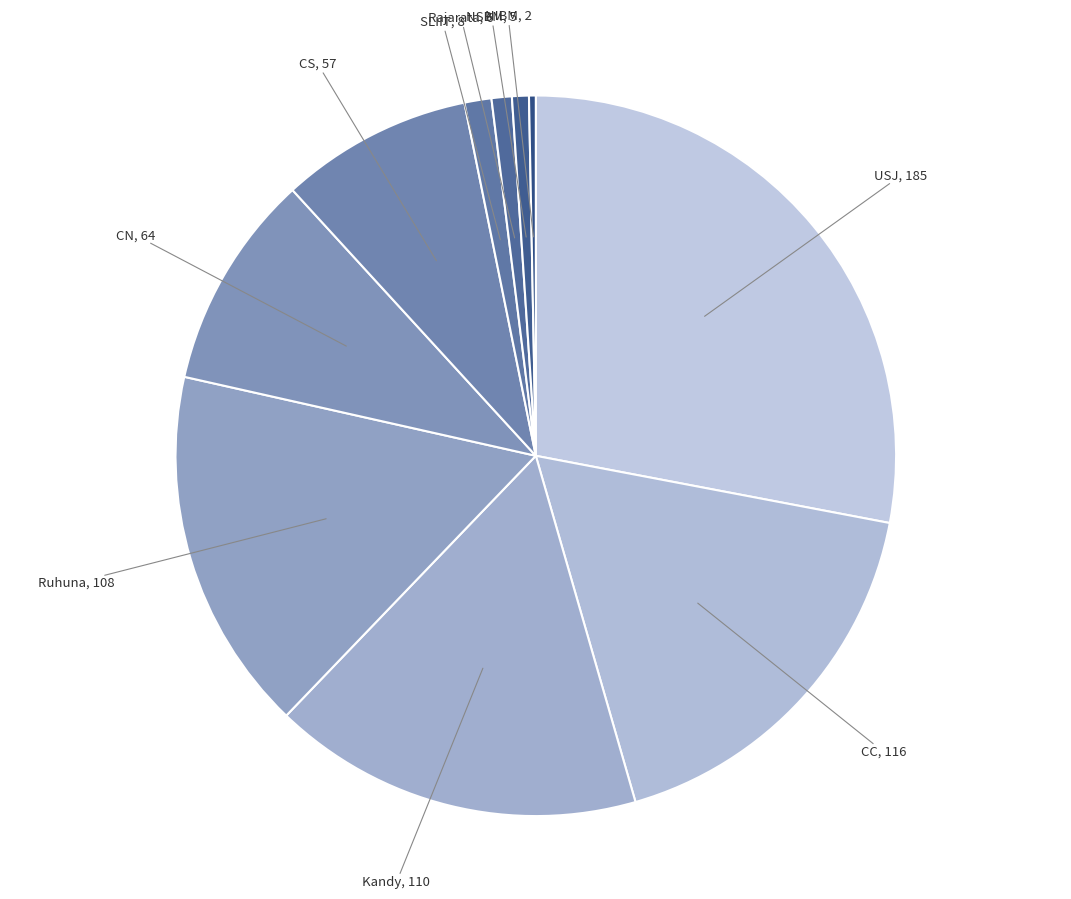

Is CS the majority of the pie?

No